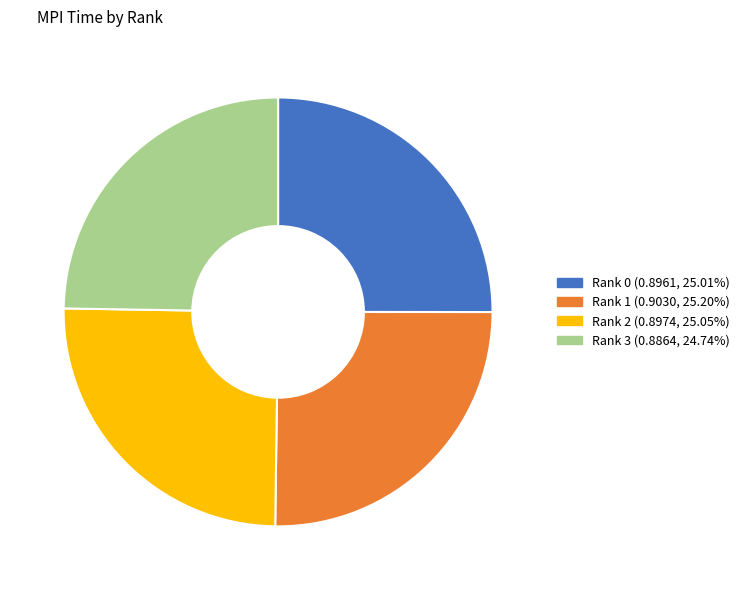

Do Rank 3 and Rank 0 together represent more than half of the pie?

No